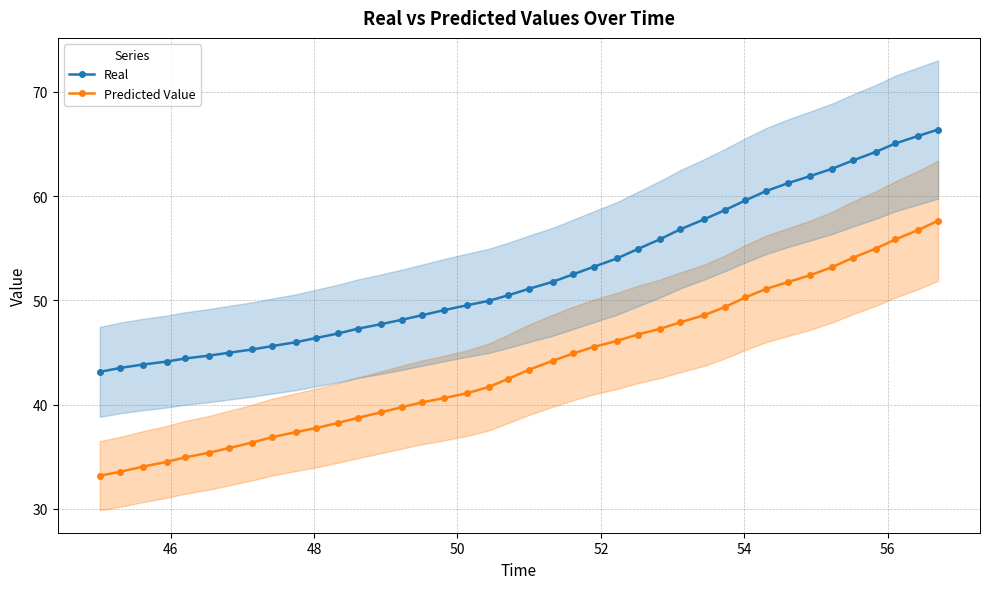

True or false: Predicted Value and Real intersect in this chart.

False